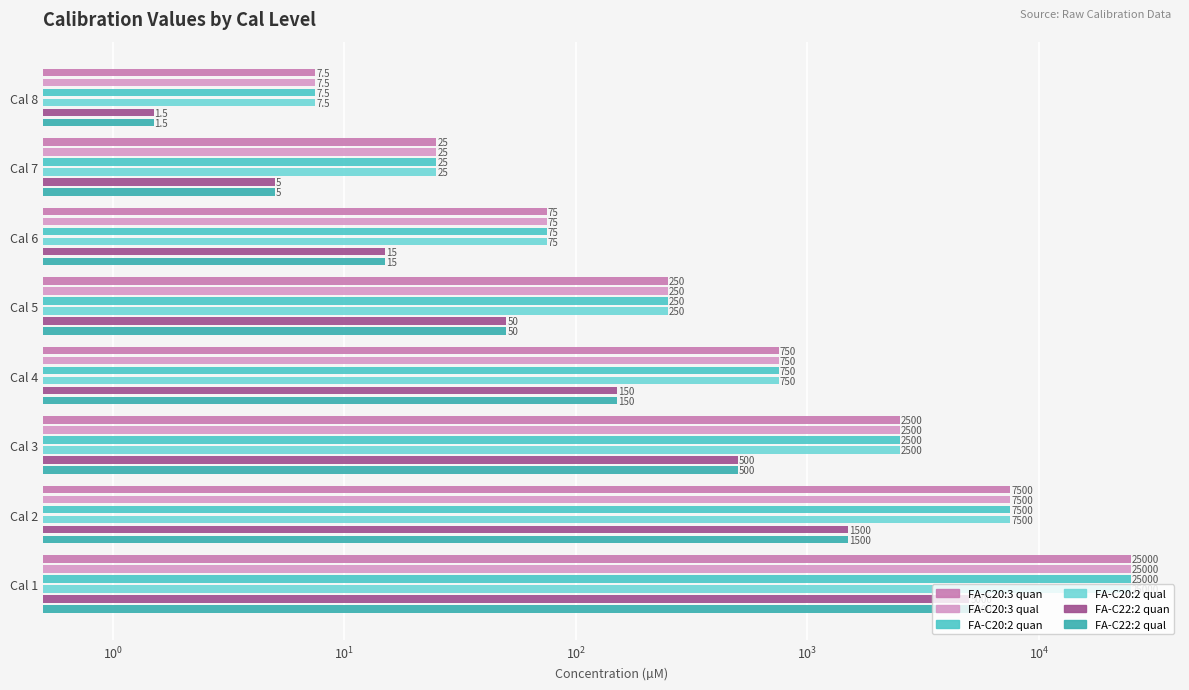

What are all the series names shown in the legend?

FA-C20:3 quan, FA-C20:3 qual, FA-C20:2 quan, FA-C20:2 qual, FA-C22:2 quan, FA-C22:2 qual